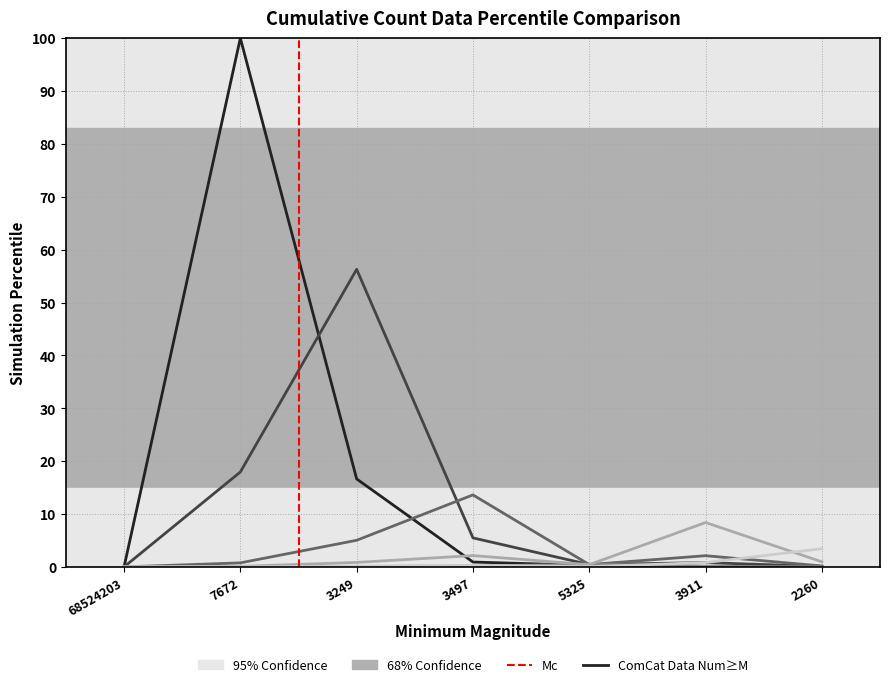

The value of cat_1 at 2260 is 0.0. True or false?

False